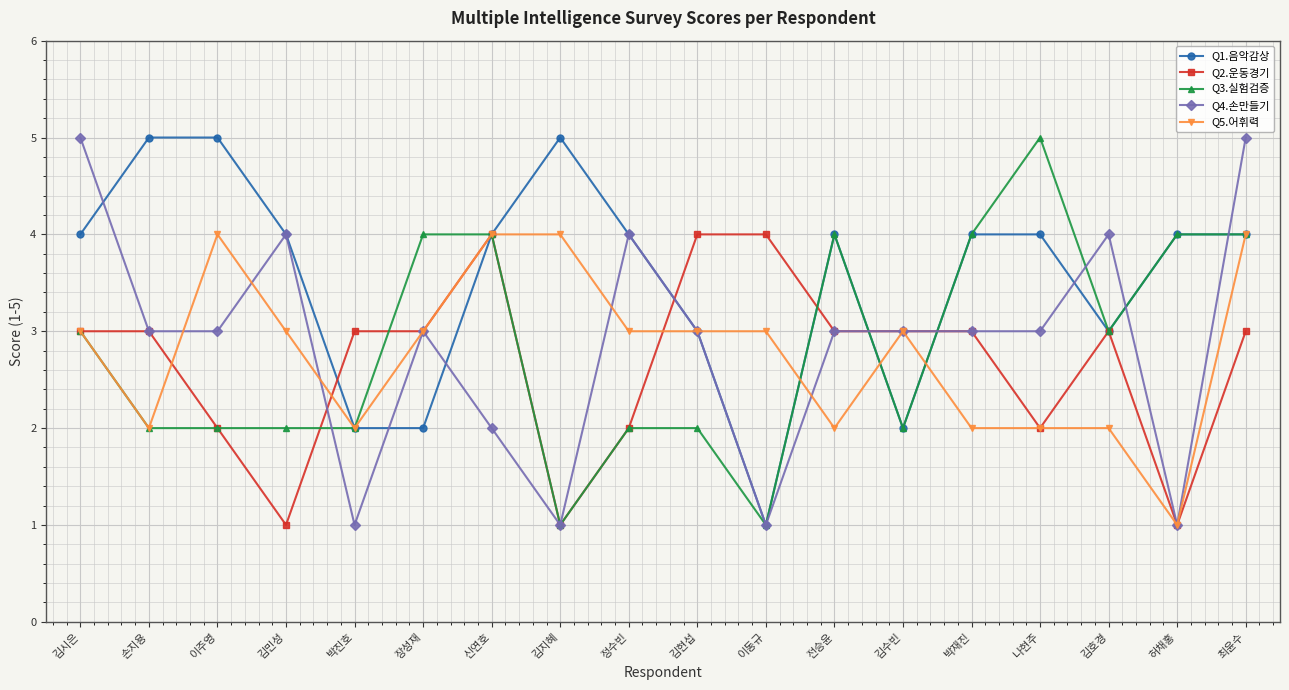

True or false: Q1.음악감상 has more than 0 interior local peaks.

True